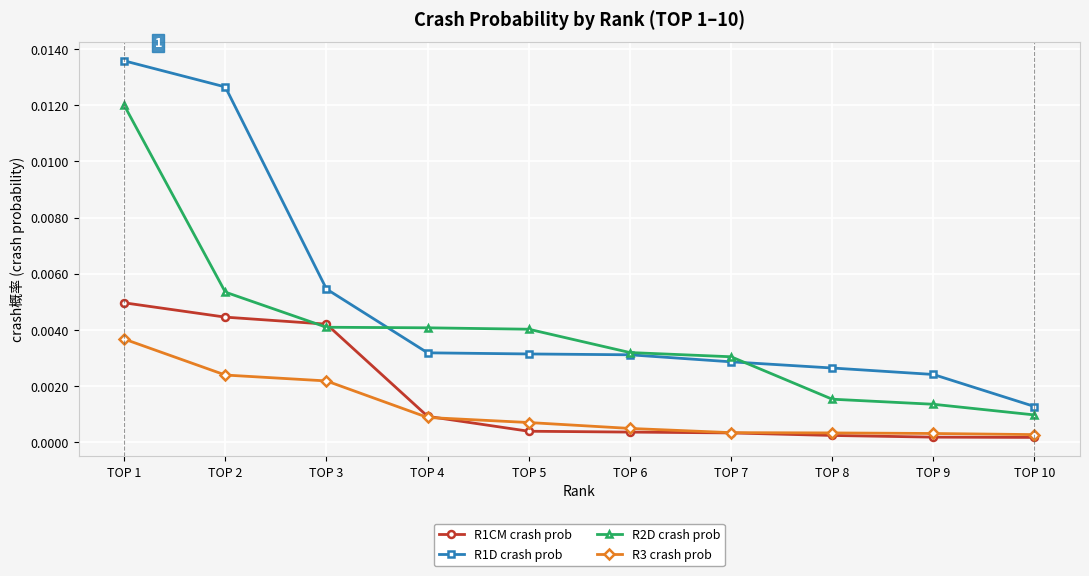

What are all the series names shown in the legend?

R1CM crash prob, R1D crash prob, R2D crash prob, R3 crash prob